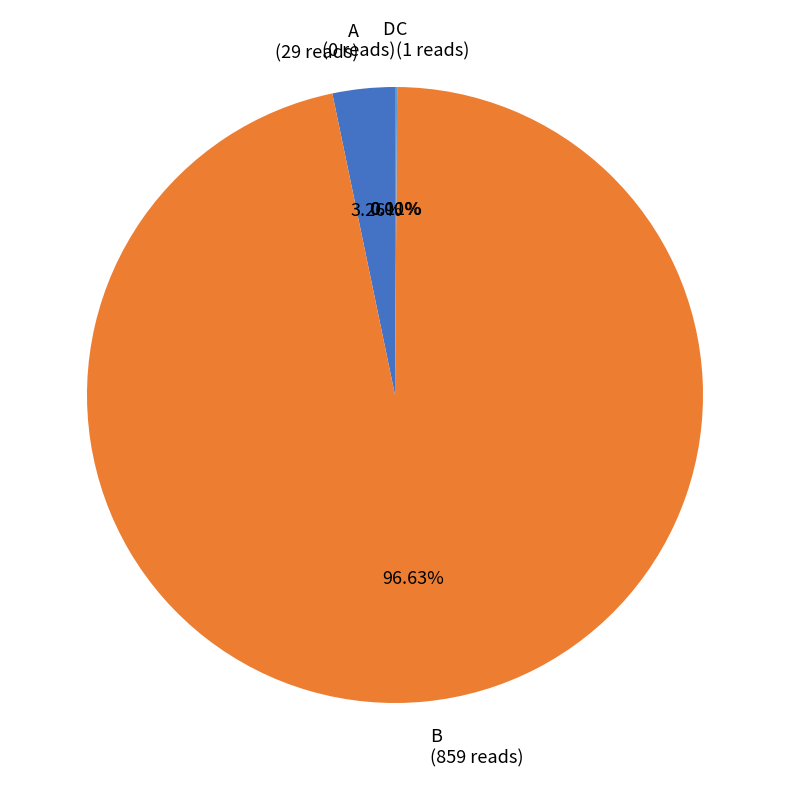

What is the largest slice in the pie chart?

B